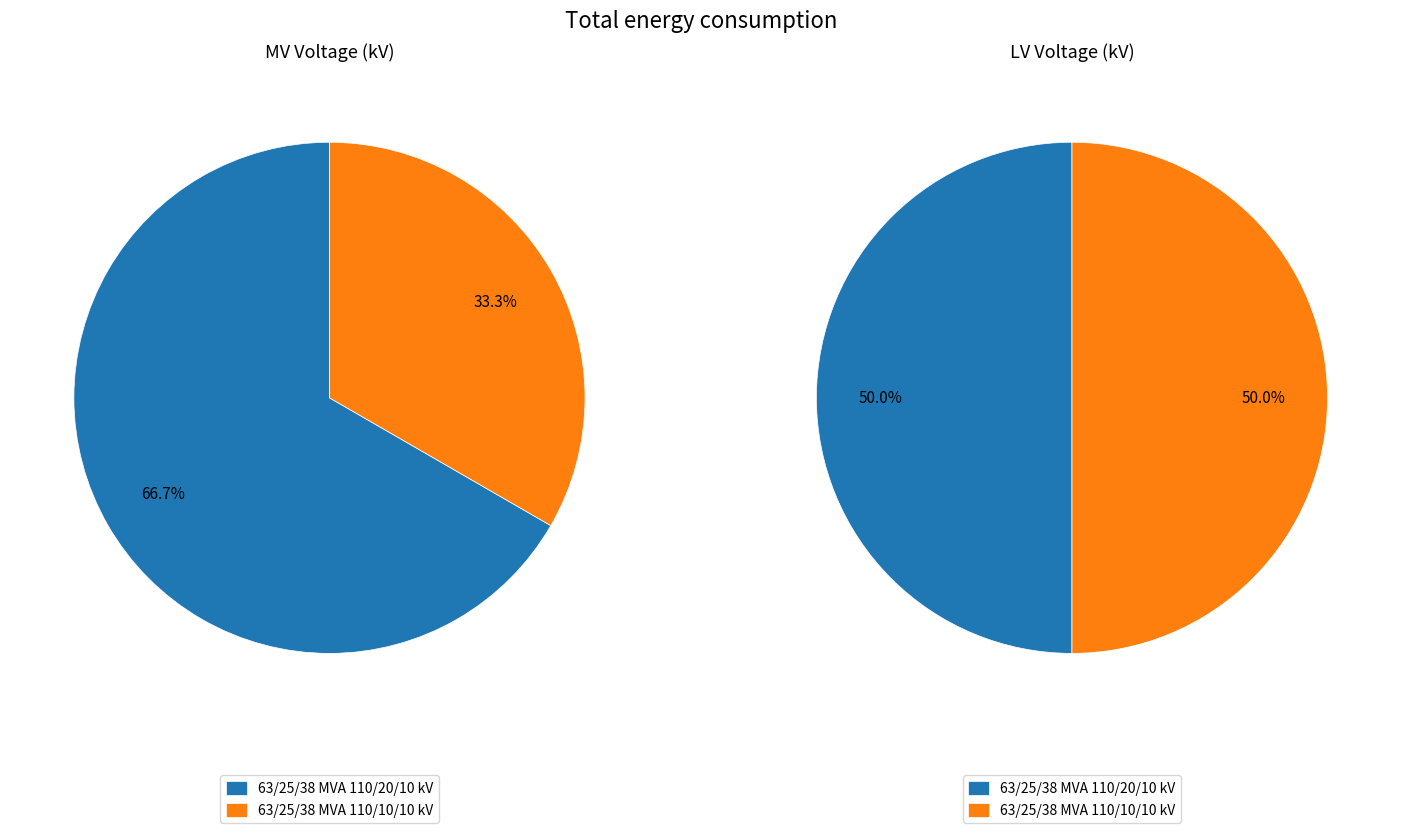

Which slice is the largest?

63/25/38 MVA 110/20/10 kV